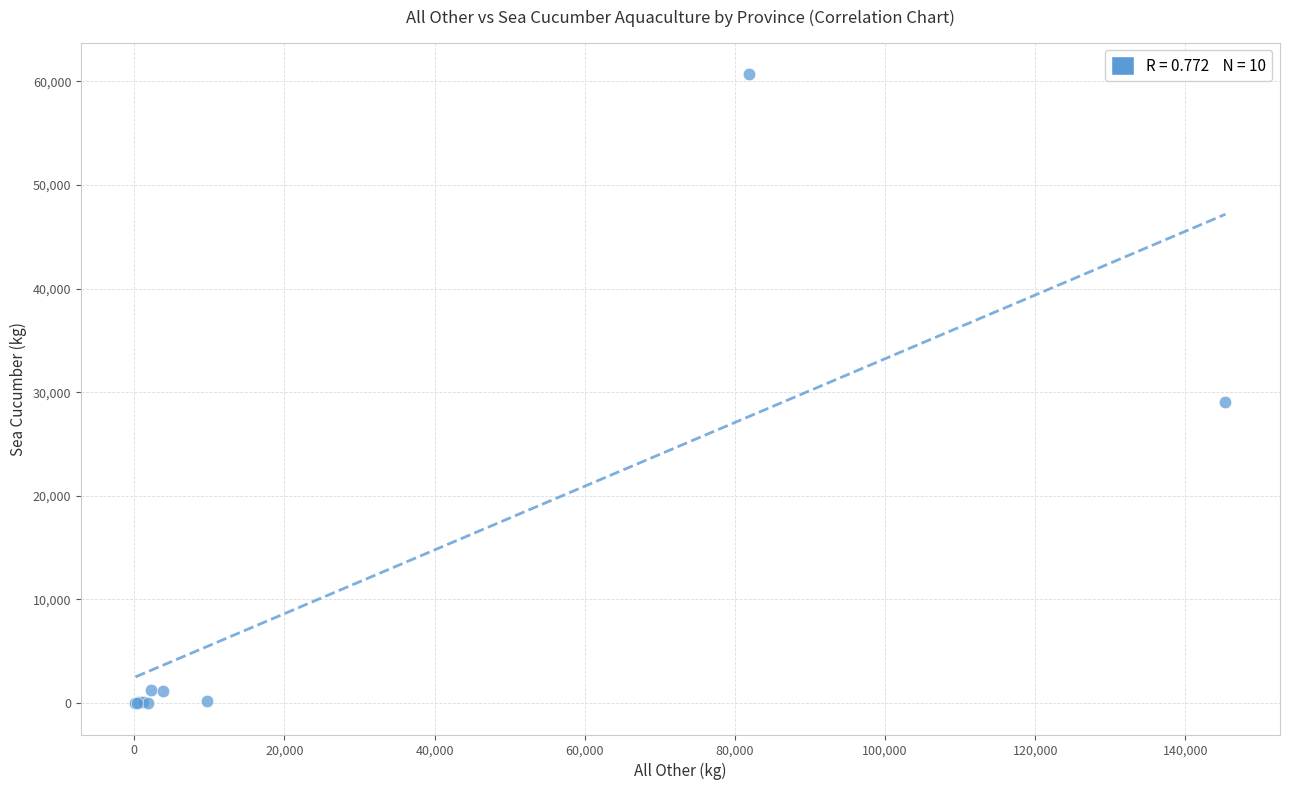

What Y value in the scatter plot is closest to 30344?

29034